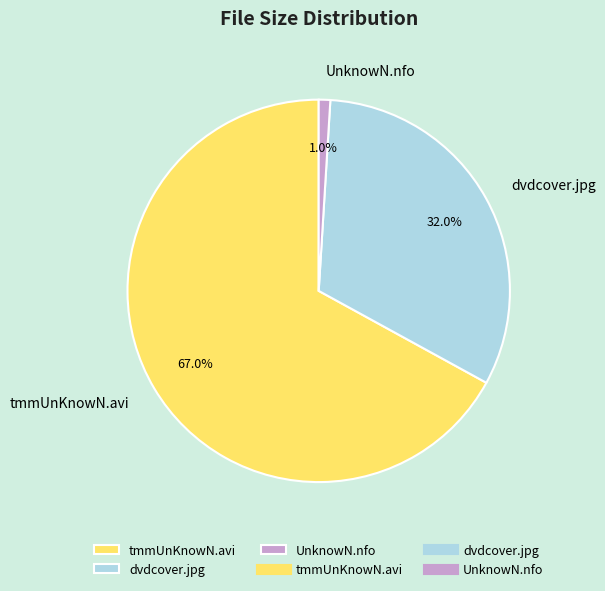

Rank the categories by value from lowest to highest.

UnknowN.nfo, dvdcover.jpg, tmmUnKnowN.avi